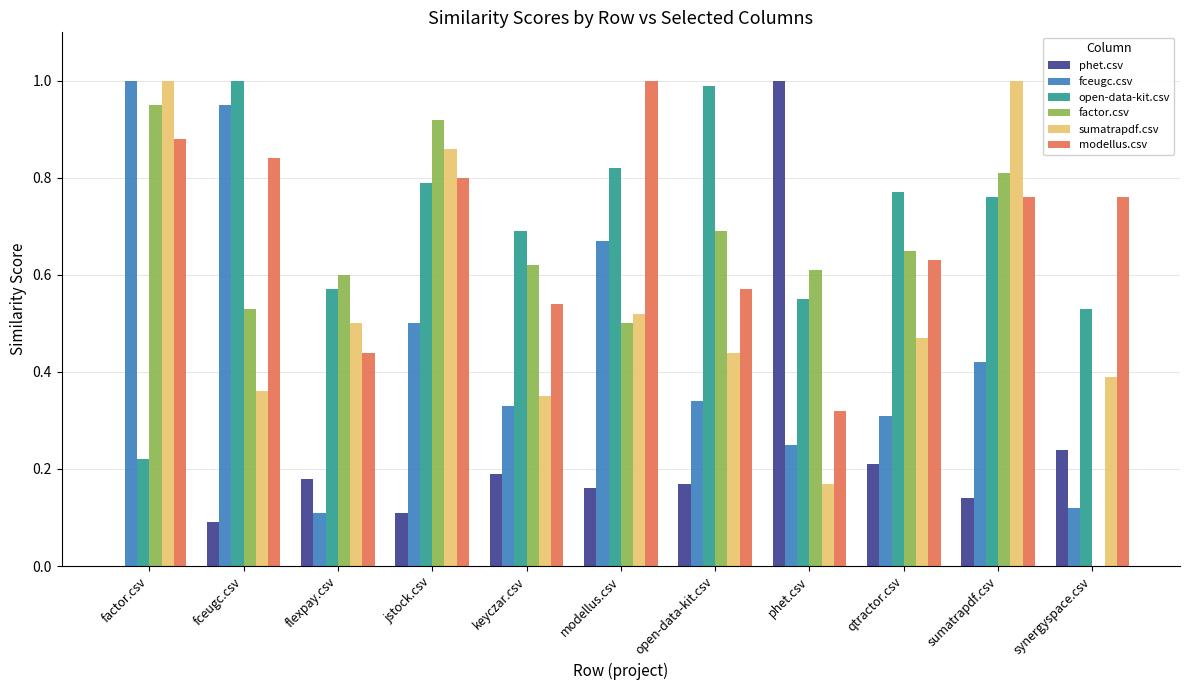

How many distinct data groups are displayed?

6